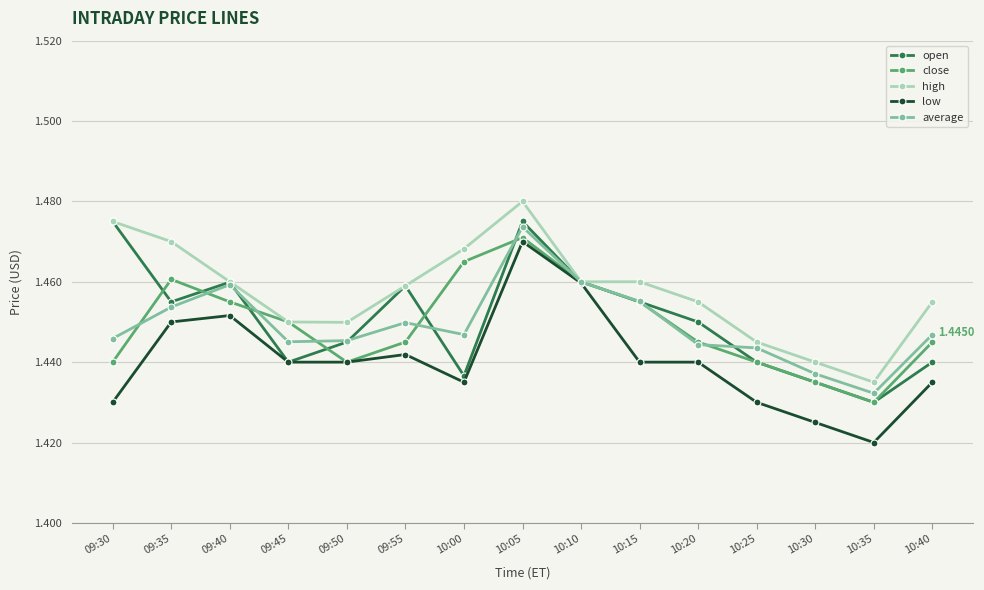

How many series are shown in this chart?

5